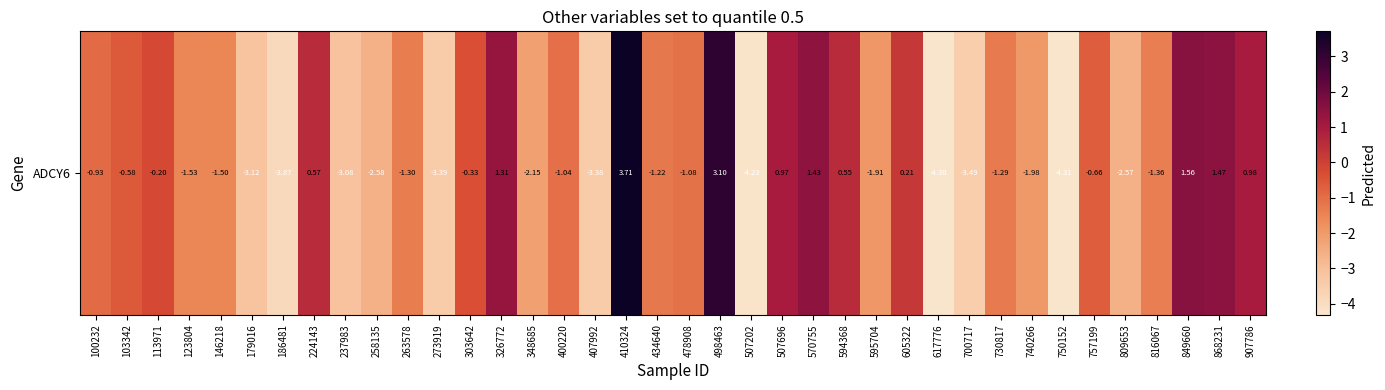

Rank the categories by value from lowest to highest.

750152, 617776, 507202, 186481, 700717, 273919, 407992, 179016, 237983, 258135, 809653, 348685, 740266, 595704, 123804, 146218, 816067, 263578, 730817, 434640, 478908, 400220, 100232, 757199, 103342, 303642, 113971, 605322, 594368, 224143, 507696, 907786, 326772, 570755, 868231, 849660, 498463, 410324